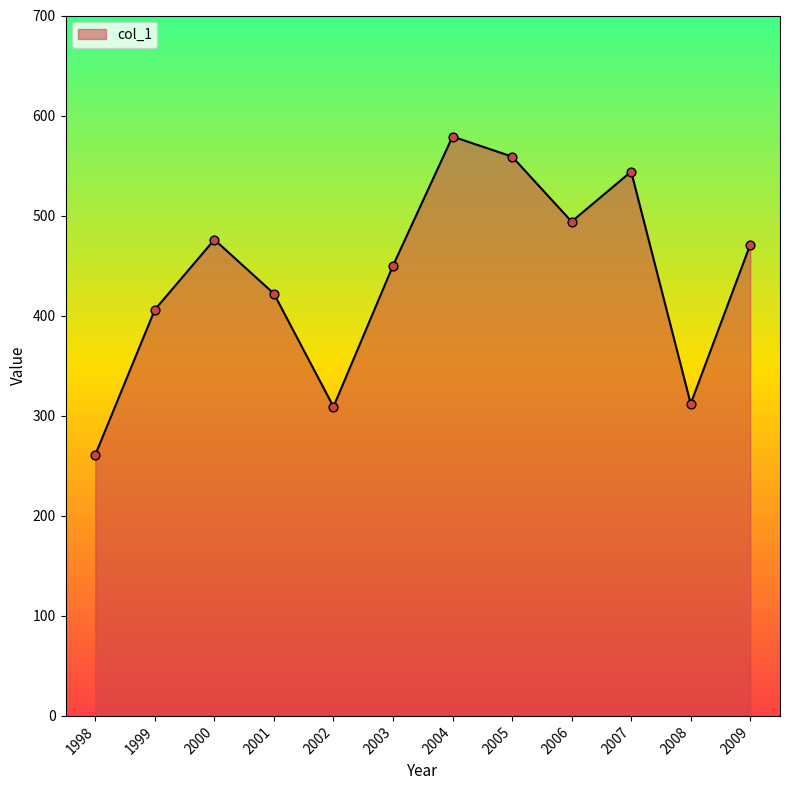

Approximately how many times larger is the value at 2008 compared to 2002?

1.0